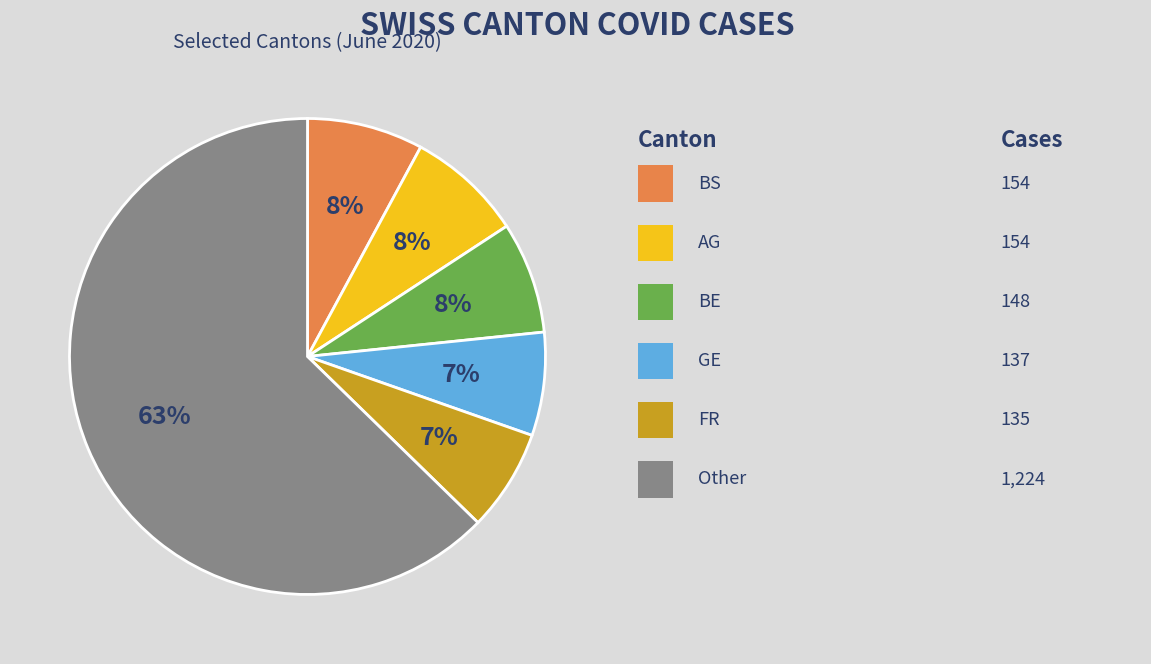

Does any single category account for the majority?

Yes